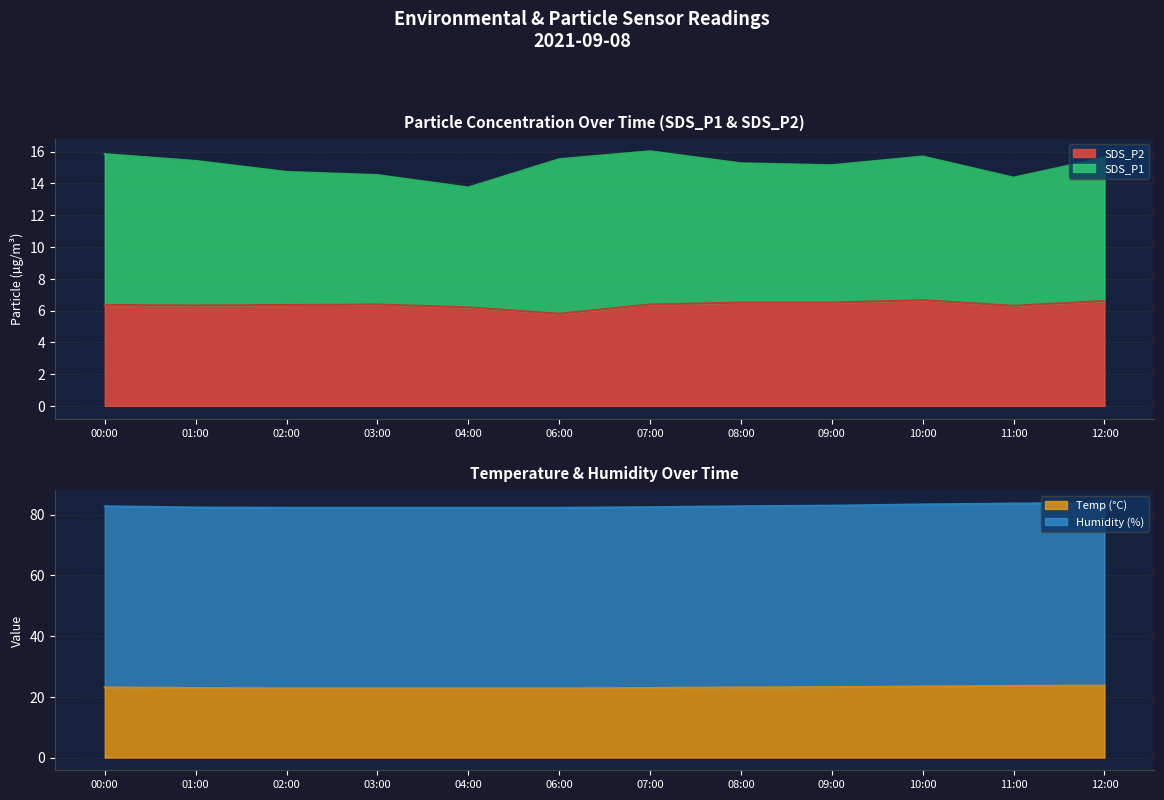

List the labels in order of Temp value, smallest first.

02:00, 03:00, 04:00, 06:00, 01:00, 07:00, 00:00, 08:00, 09:00, 10:00, 11:00, 12:00